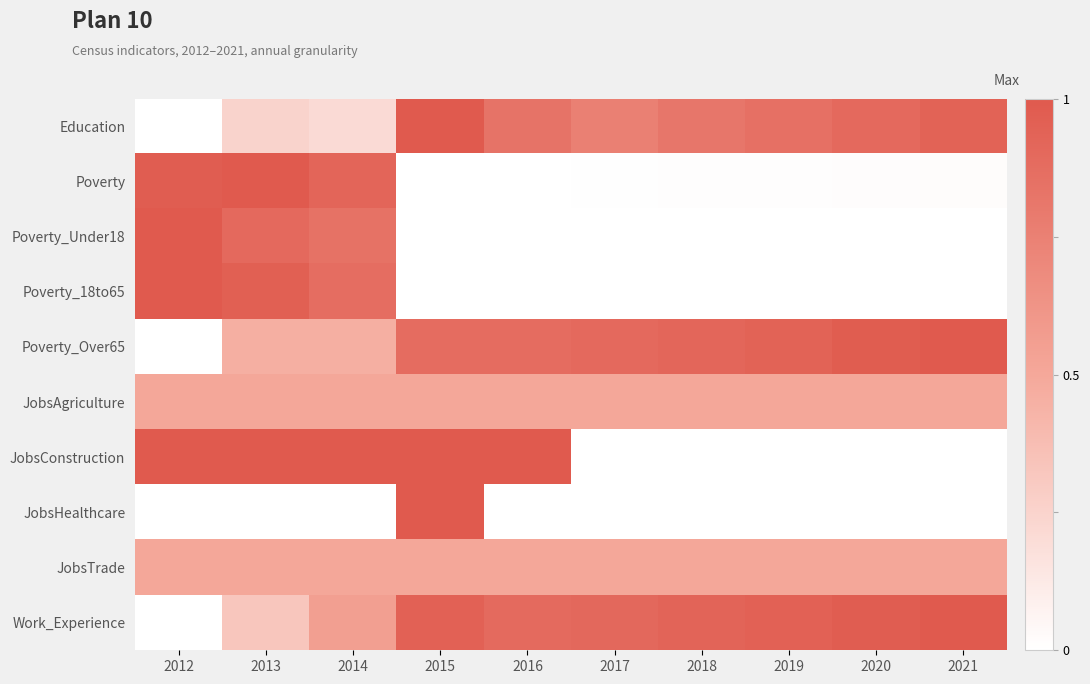

Reading left to right, transcribe all the data shown in this chart.

Education: 2012=0.0	2013=0.2	2014=0.2	2015=1.0	2016=0.8	2017=0.8	2018=0.8	2019=0.9	2020=0.9	2021=0.9
Poverty: 2012=1.0	2013=1.0	2014=0.9	2015=0.0	2016=0.0	2017=0.0	2018=0.0	2019=0.0	2020=0.0	2021=0.0
Poverty_Under18: 2012=1.0	2013=0.9	2014=0.8	2015=0.0	2016=0.0	2017=0.0	2018=0.0	2019=0.0	2020=0.0	2021=0.0
Poverty_18to65: 2012=1.0	2013=1.0	2014=0.9	2015=0.0	2016=0.0	2017=0.0	2018=0.0	2019=0.0	2020=0.0	2021=0.0
Poverty_Over65: 2012=0.0	2013=0.5	2014=0.5	2015=0.9	2016=0.9	2017=0.9	2018=0.9	2019=0.9	2020=1.0	2021=1.0
JobsAgriculture: 2012=0.5	2013=0.5	2014=0.5	2015=0.5	2016=0.5	2017=0.5	2018=0.5	2019=0.5	2020=0.5	2021=0.5
JobsConstruction: 2012=1.0	2013=1.0	2014=1.0	2015=1.0	2016=1.0	2017=0.0	2018=0.0	2019=0.0	2020=0.0	2021=0.0
JobsHealthcare: 2012=0.0	2013=0.0	2014=0.0	2015=1.0	2016=0.0	2017=0.0	2018=0.0	2019=0.0	2020=0.0	2021=0.0
JobsTrade: 2012=0.5	2013=0.5	2014=0.5	2015=0.5	2016=0.5	2017=0.5	2018=0.5	2019=0.5	2020=0.5	2021=0.5
Work_Experience: 2012=0.0	2013=0.3	2014=0.6	2015=0.9	2016=0.9	2017=0.9	2018=0.9	2019=0.9	2020=1.0	2021=1.0